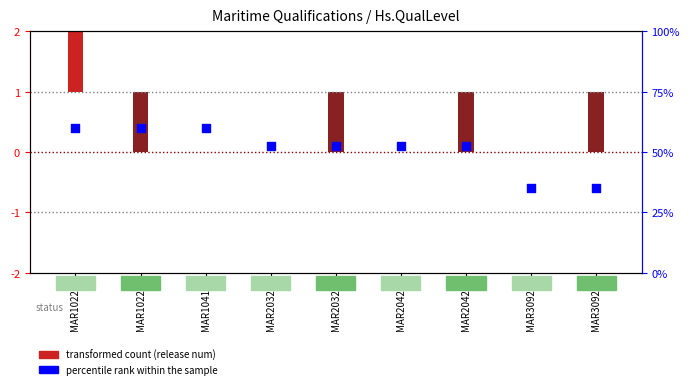

Between MAR10418 and MAR20324, which is larger?

MAR10418